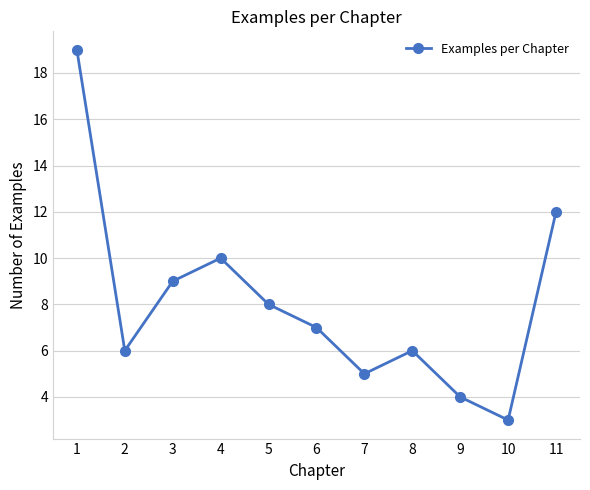

Approximately how many times larger is the value at 4 compared to 3?

1.1